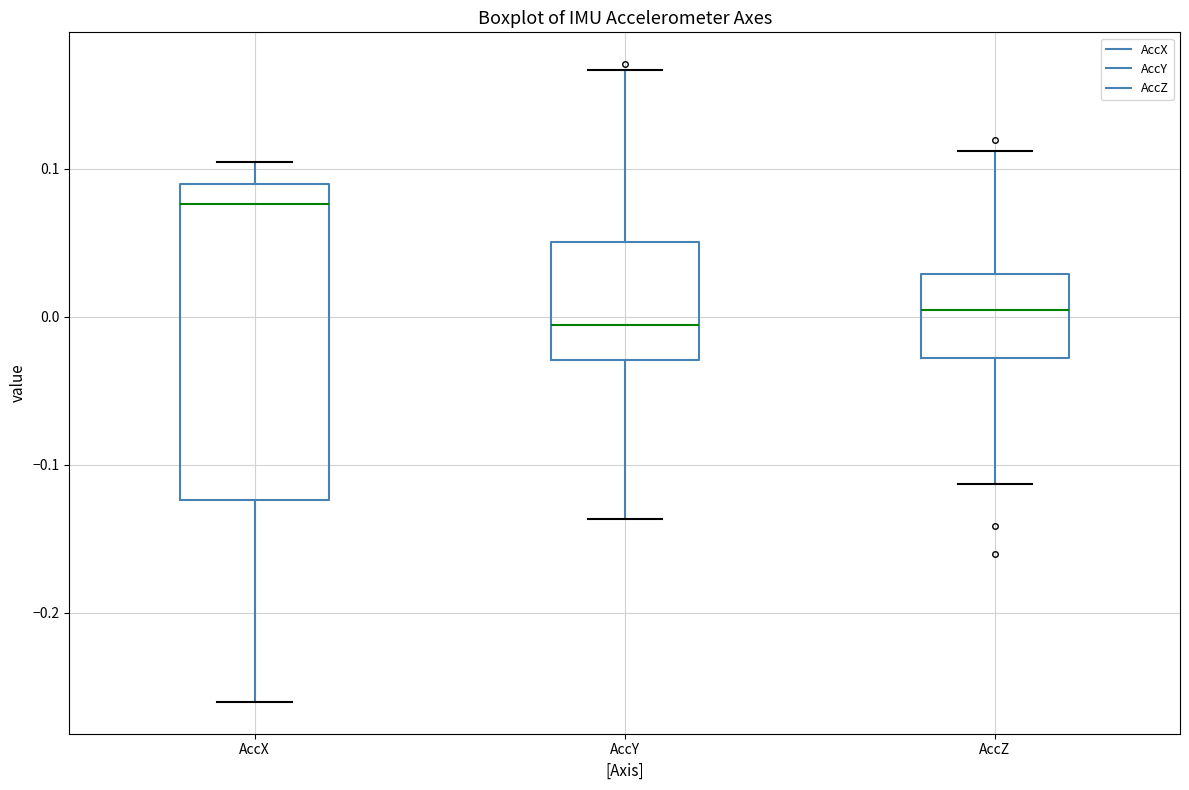

Comparing the boxes themselves (not the whiskers), which one is the tallest?

AccX